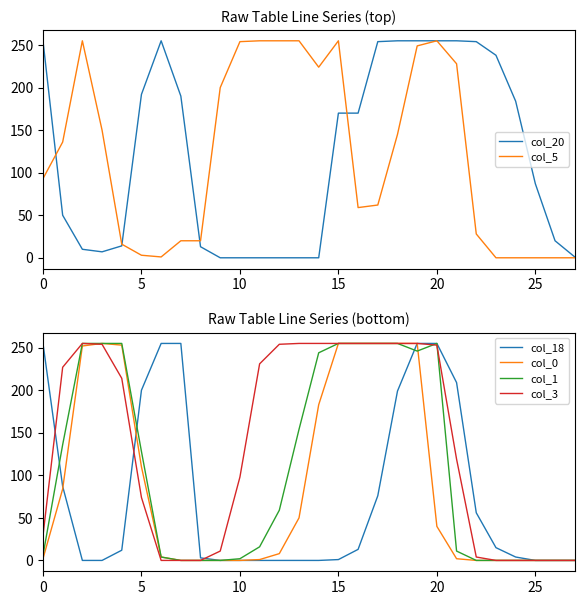

At how many categories does at least one series exceed 10?

27